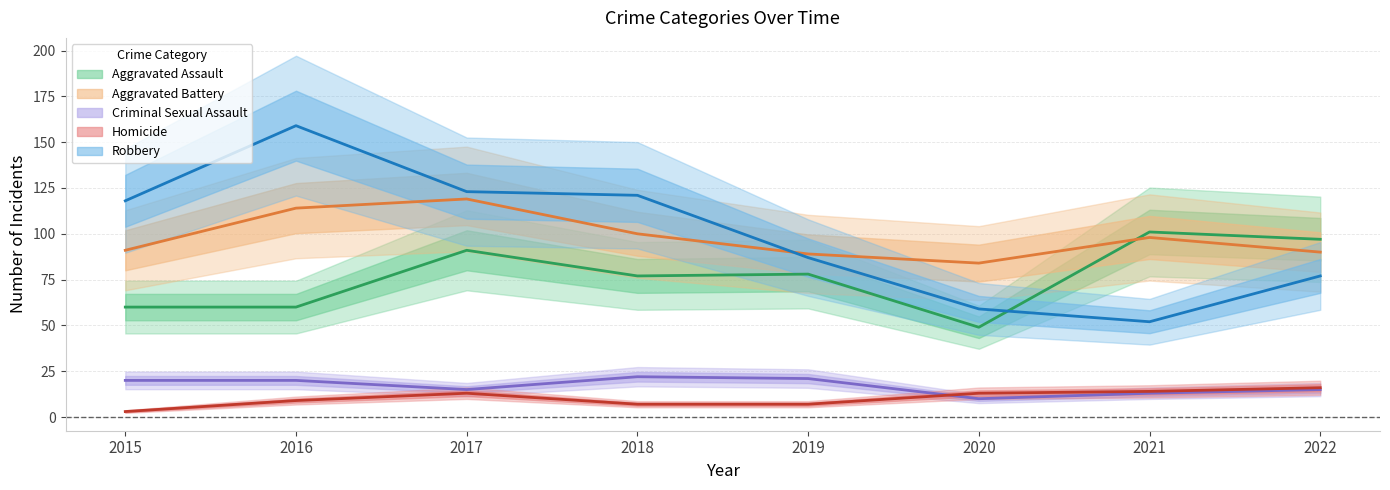

What is the difference between the Robbery values at 2018 and 2016?

38